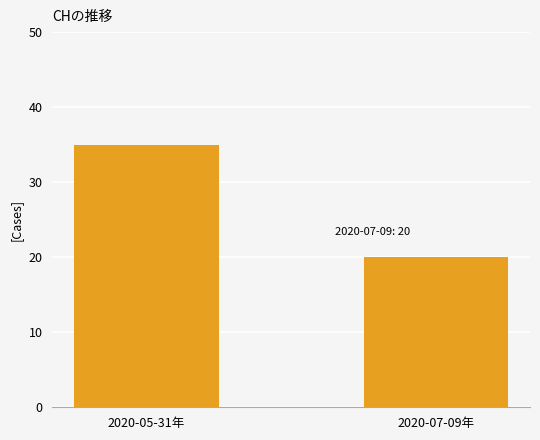

What is the maximum value shown in the chart?

35